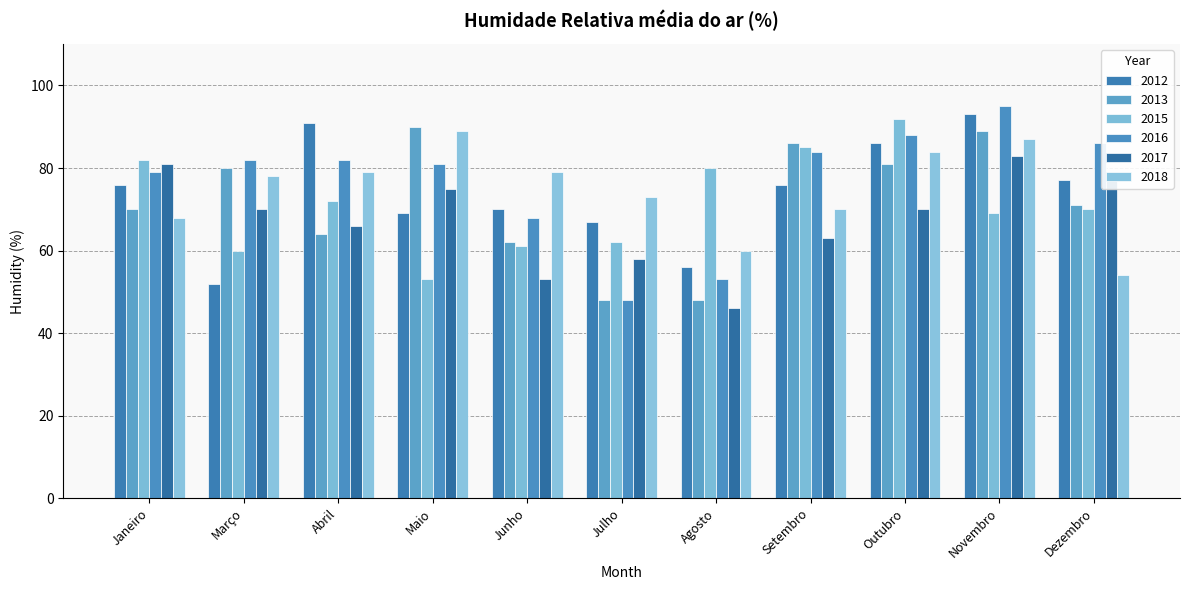

What is the value of the 2018 bar at the 5th from the left?

79